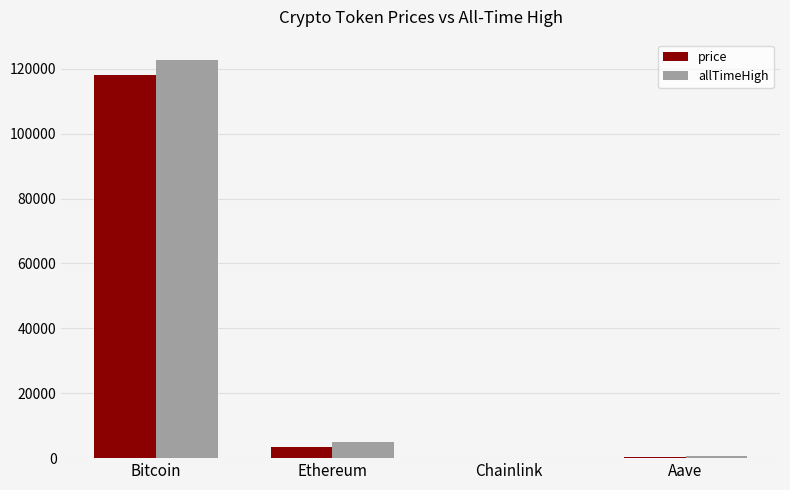

True or false: price has a value of 117978.0 at Bitcoin.

True